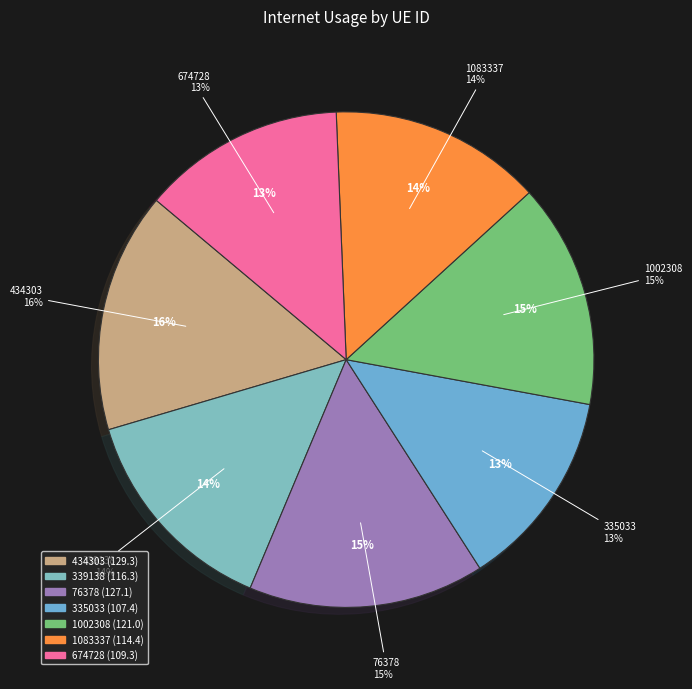

Does 339138 account for over 50% of the chart?

No